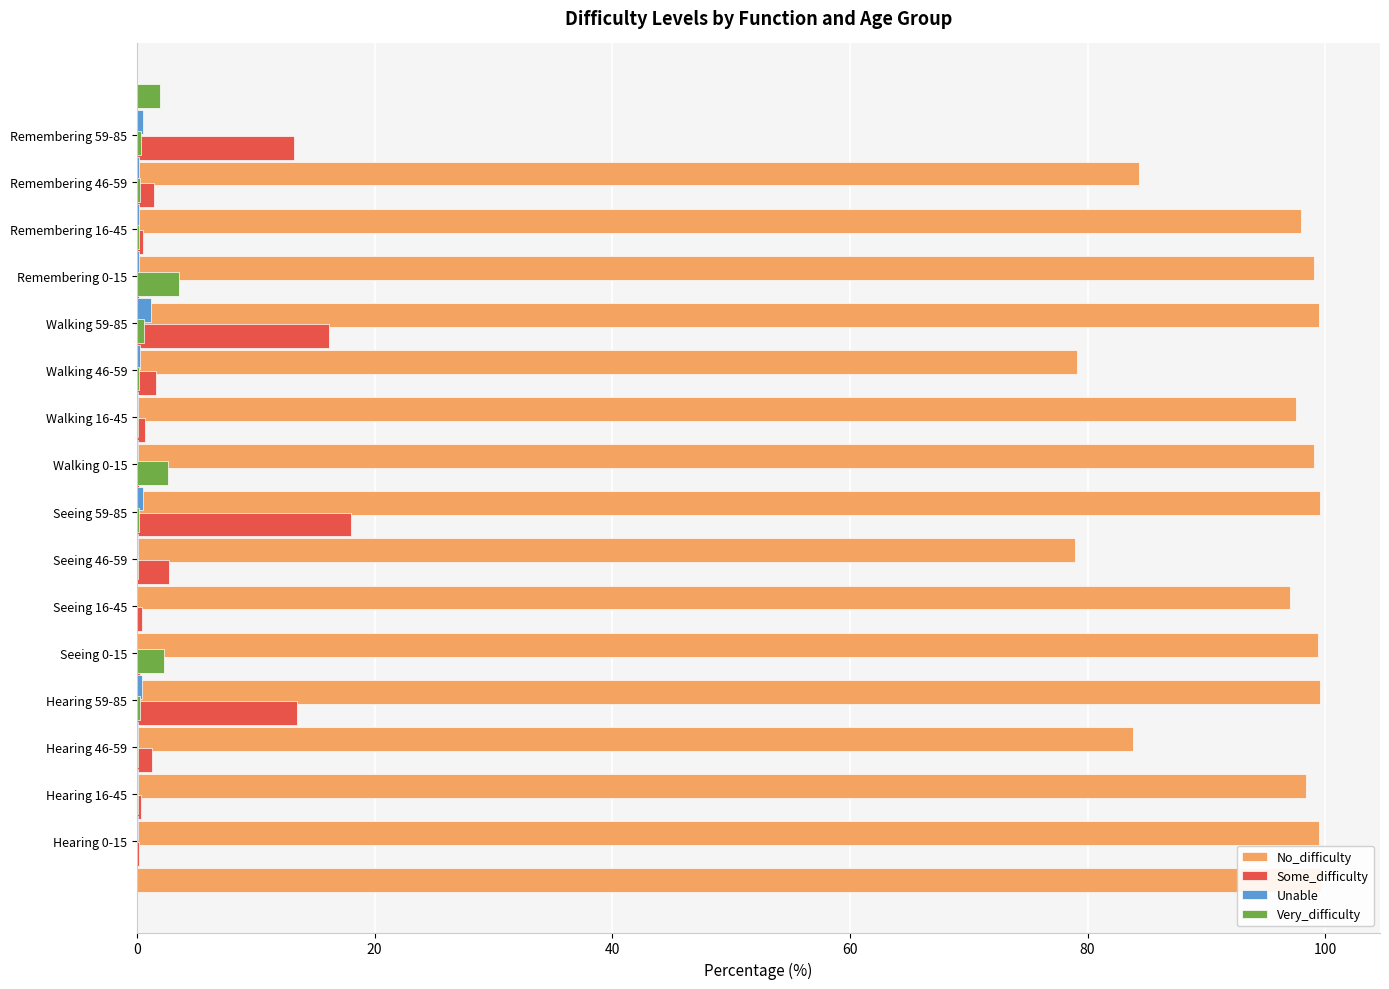

Reading right to left, what are all the values shown in this chart?

No_difficulty: 84.3	98.0	99.1	99.4	79.1	97.5	99.0	99.6	78.9	97.0	99.4	99.5	83.8	98.3	99.5	99.6
Some_difficulty: 13.3	1.5	0.5	0.1	16.2	1.6	0.7	0.1	18.0	2.7	0.5	0.3	13.5	1.2	0.3	0.1
Unable: 0.5	0.2	0.1	0.1	1.2	0.2	0.1	0.1	0.5	0.1	0.0	0.0	0.4	0.1	0.1	0.1
Very_difficulty: 1.9	0.3	0.3	0.2	3.5	0.6	0.2	0.1	2.6	0.1	0.1	0.0	2.2	0.3	0.1	0.1